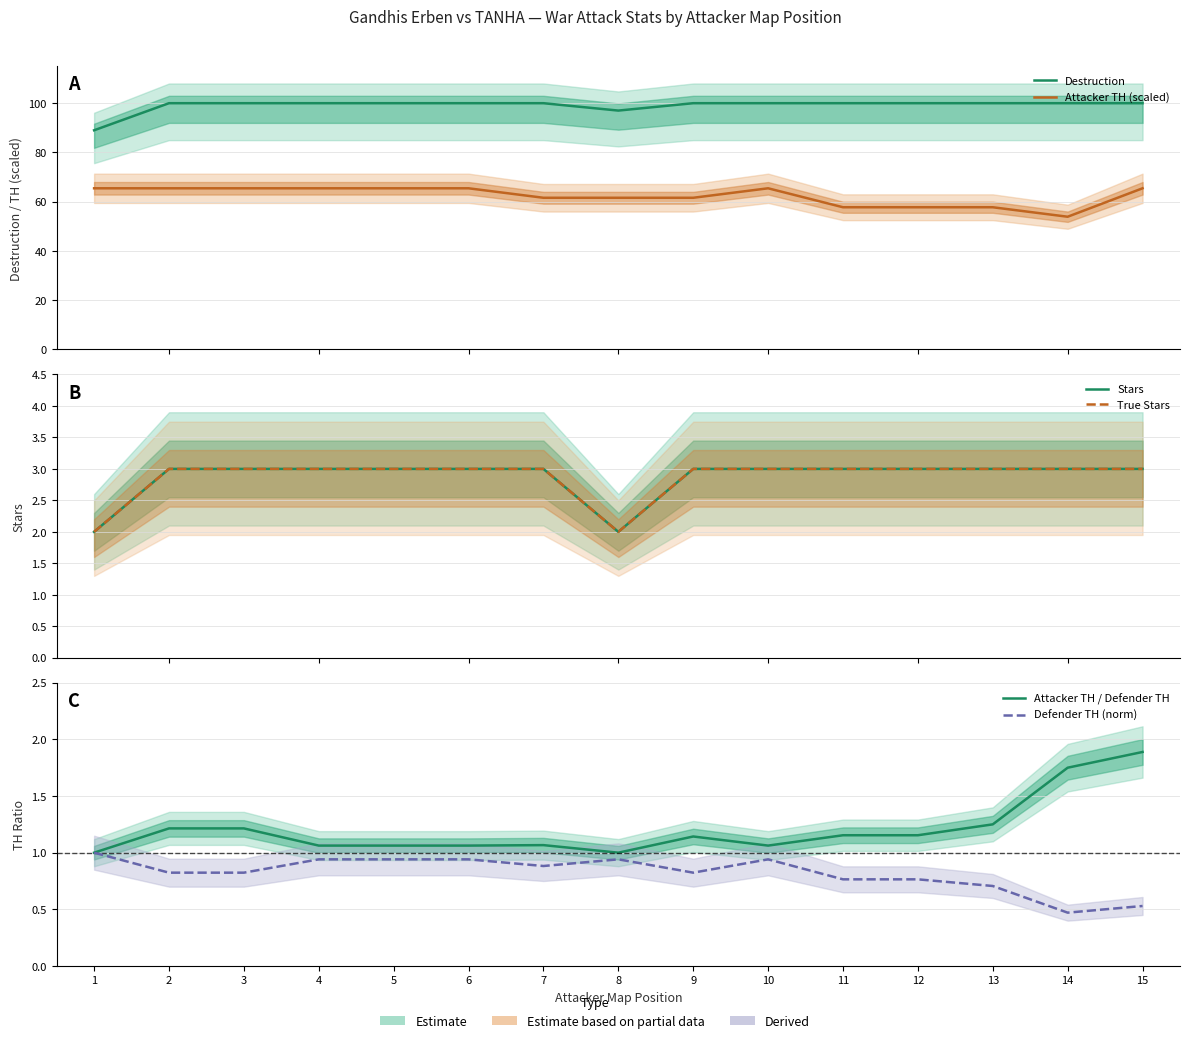

At how many categories does at least one series exceed 27?

15